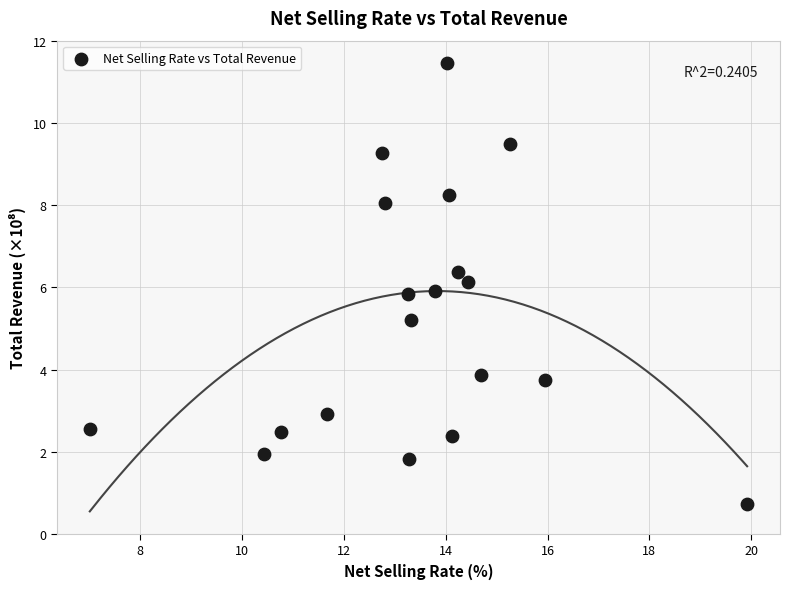

What is the range of Y values (max minus min)?

10.7